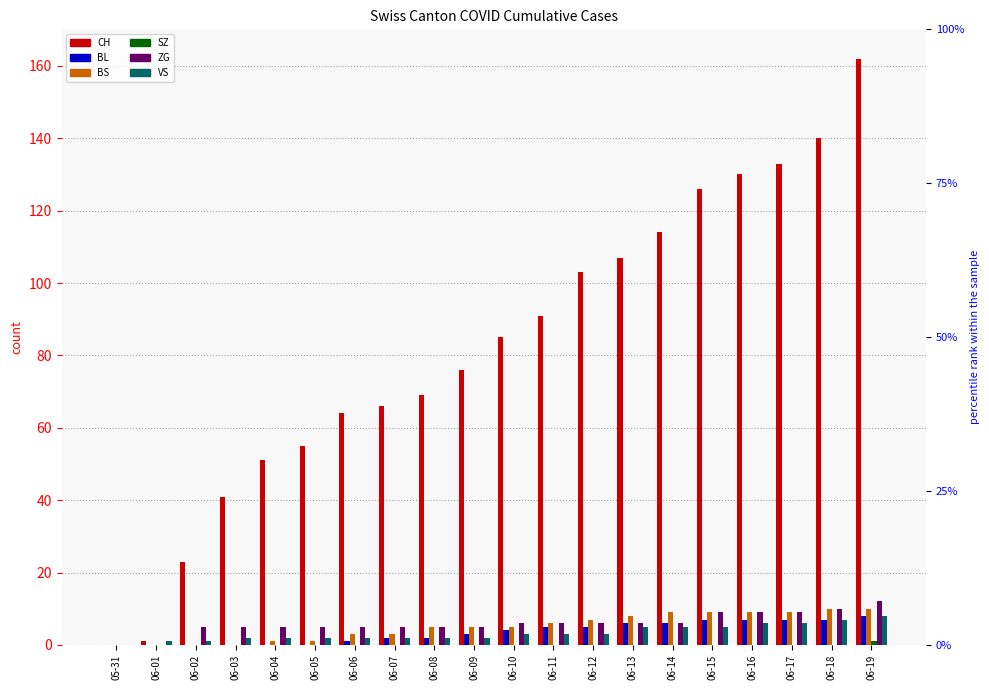

At 06-01, list the series in order from smallest to largest.

BL, BS, SZ, ZG, CH, VS